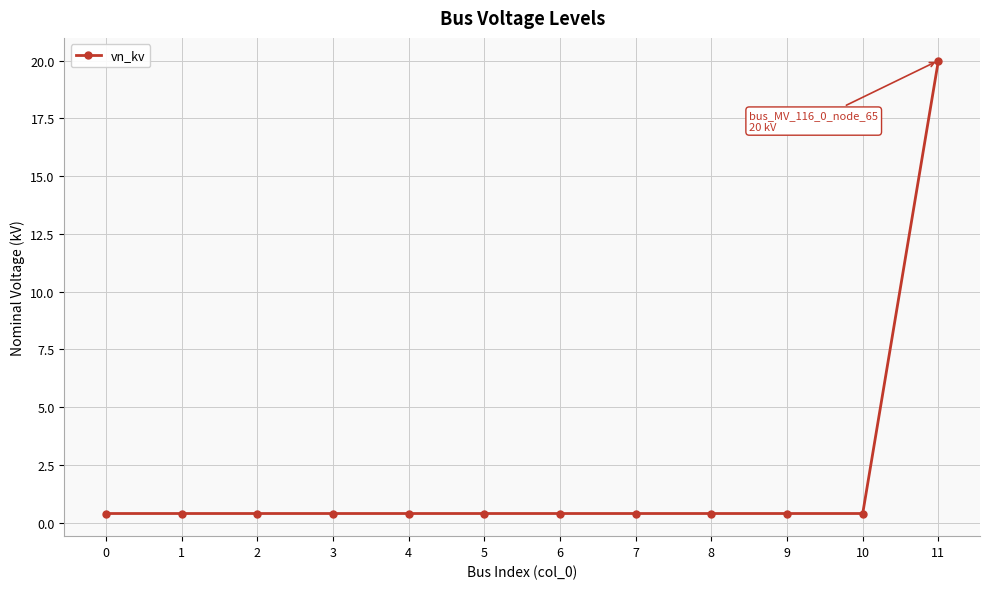

What is the maximum value shown in the chart?

20.0